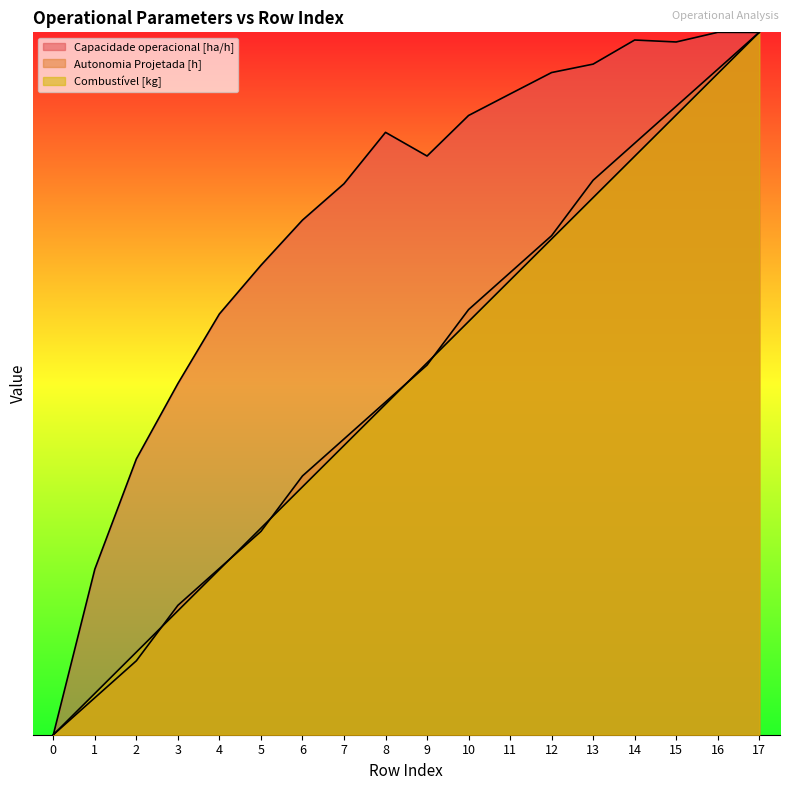

At which label does Capacidade operacional [ha/h] reach its peak?

16